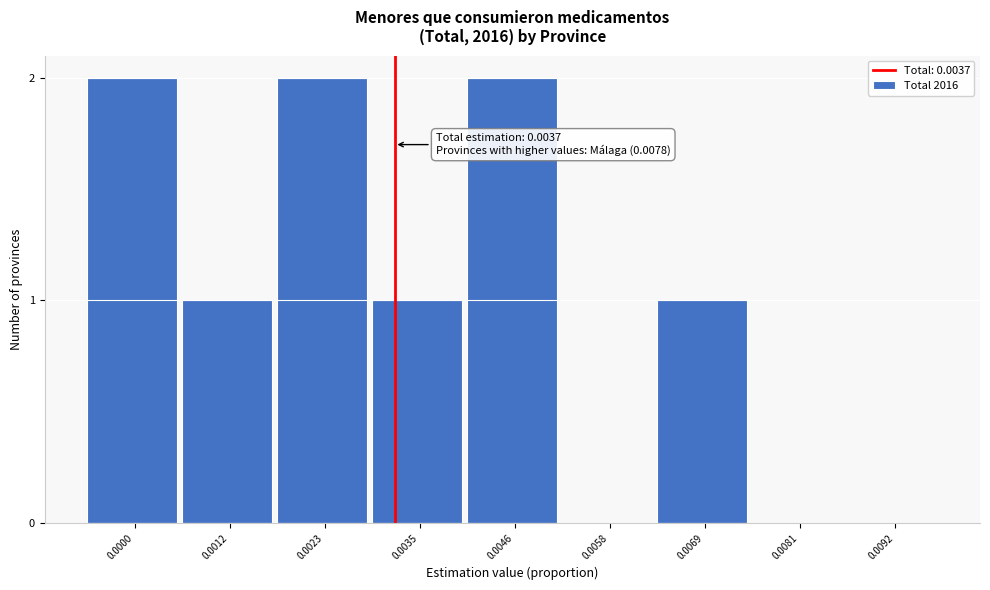

Reading left to right, list all the values displayed in this chart.

0.0000=2	0.0012=1	0.0023=2	0.0035=1	0.0046=2	0.0058=0	0.0069=1	0.0081=0	0.0092=0